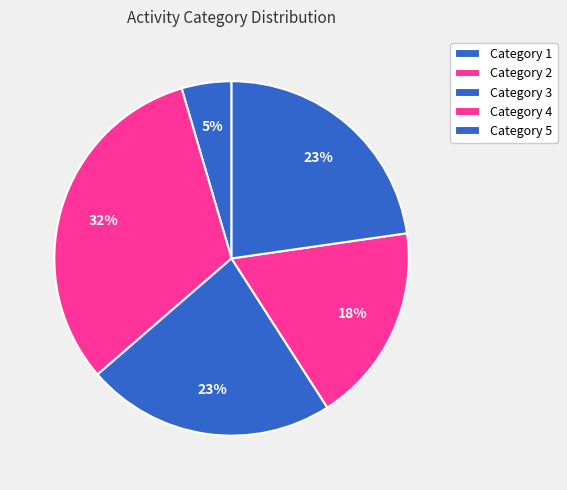

How many slices are in this pie chart?

5